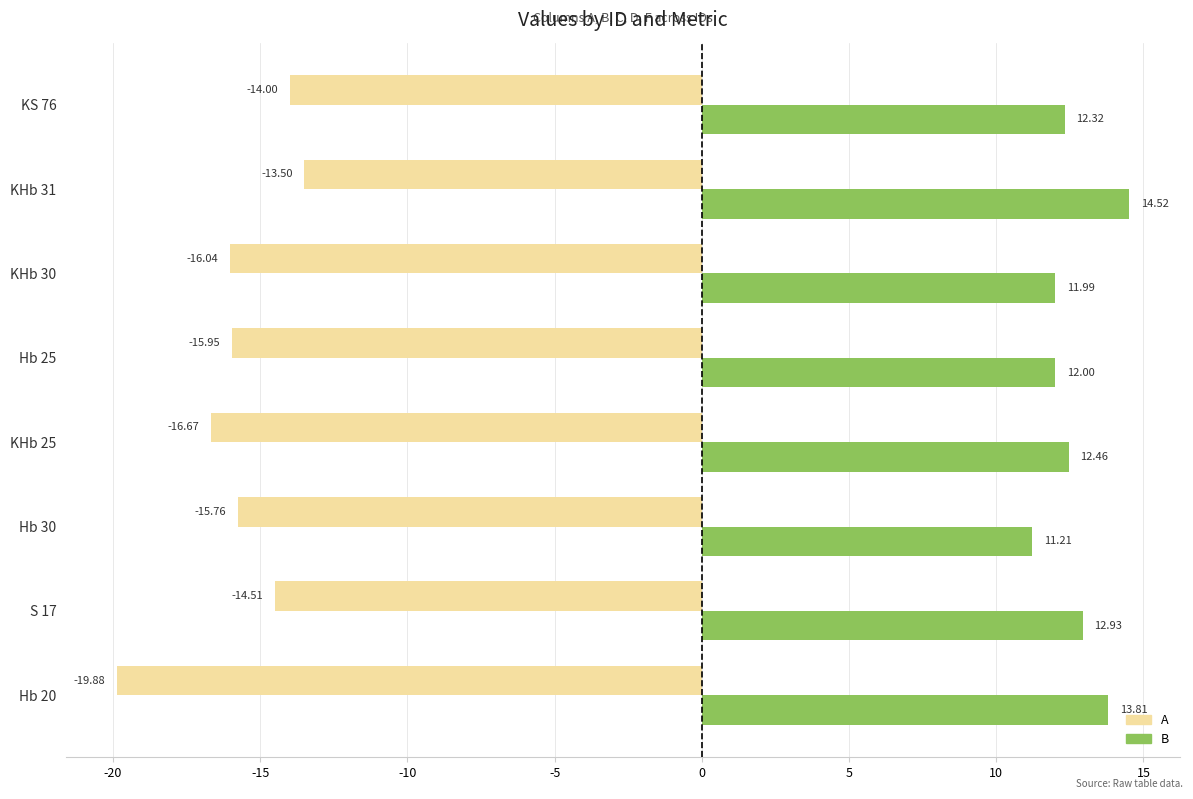

How many values in the A series are below -15?

5